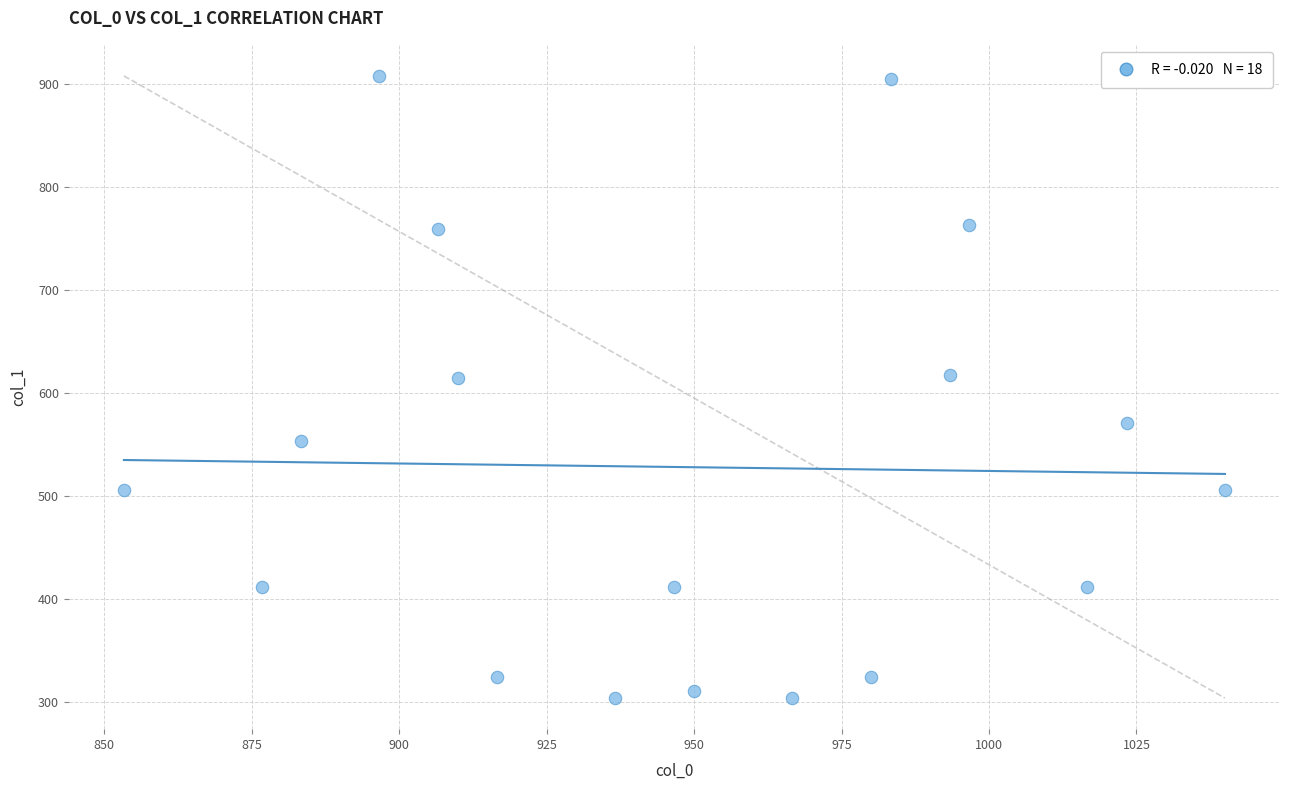

What is the range of Y values (max minus min)?

604.1